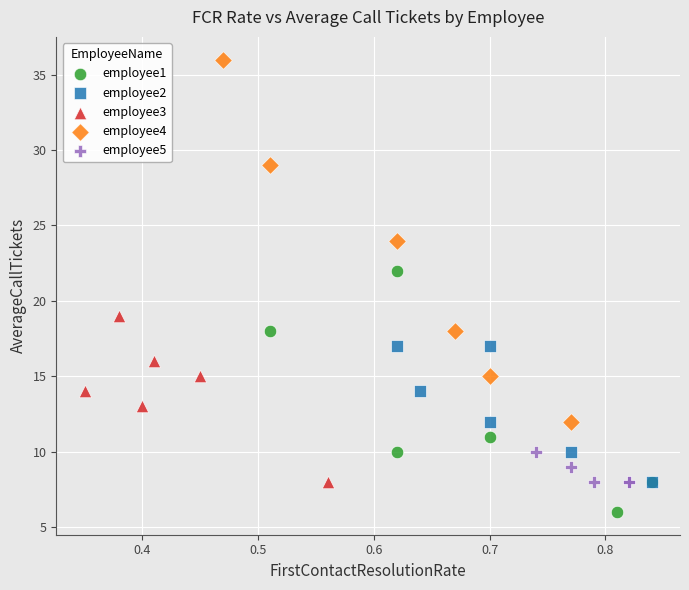

Which series contains the lowest Y value?

employee1